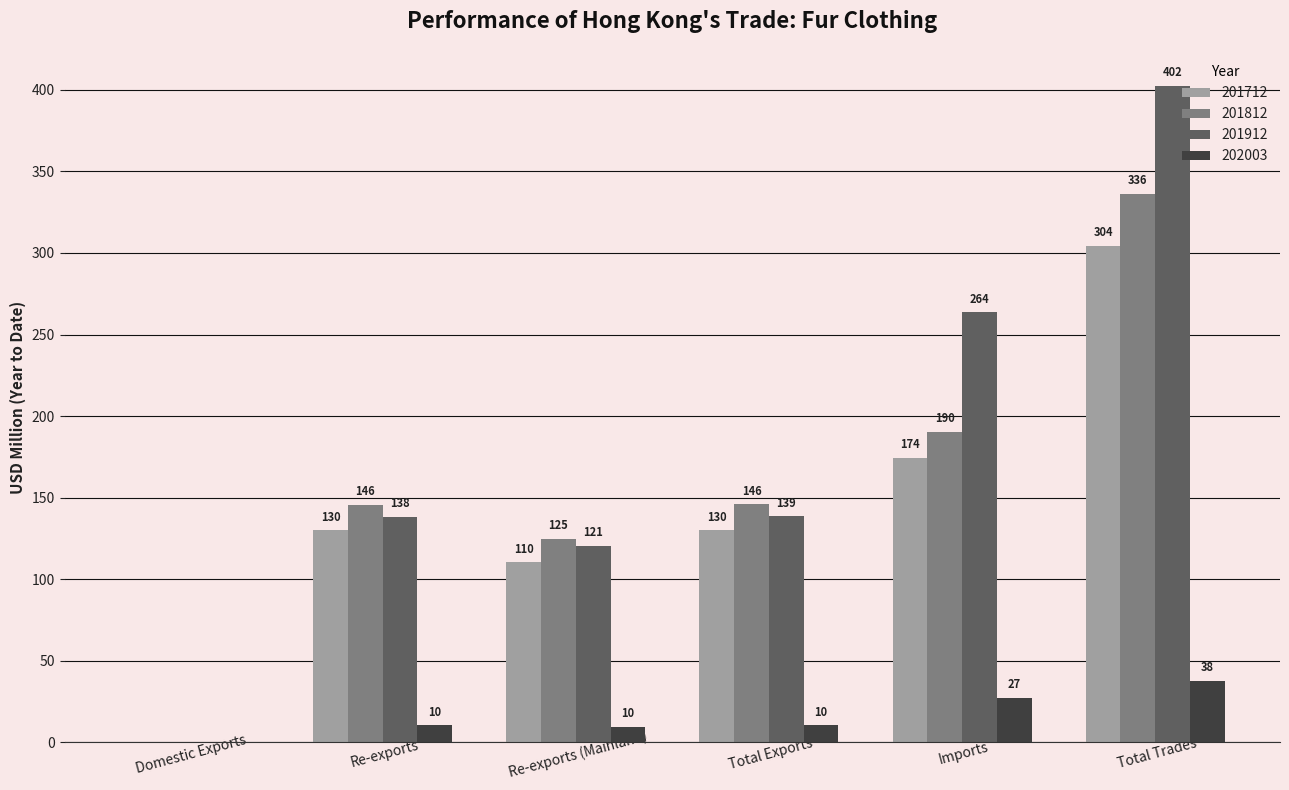

Which series has the widest spread of values?

201912